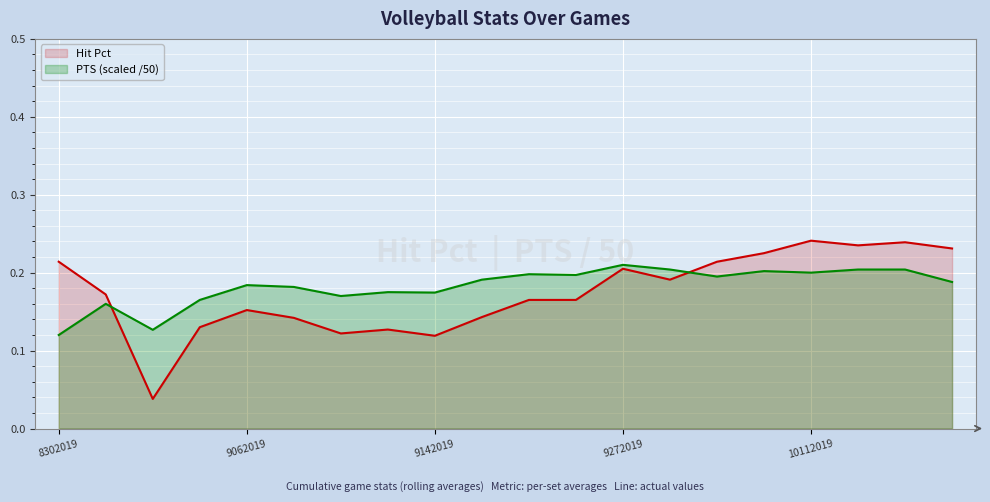

At how many categories does at least one series exceed 0?

20